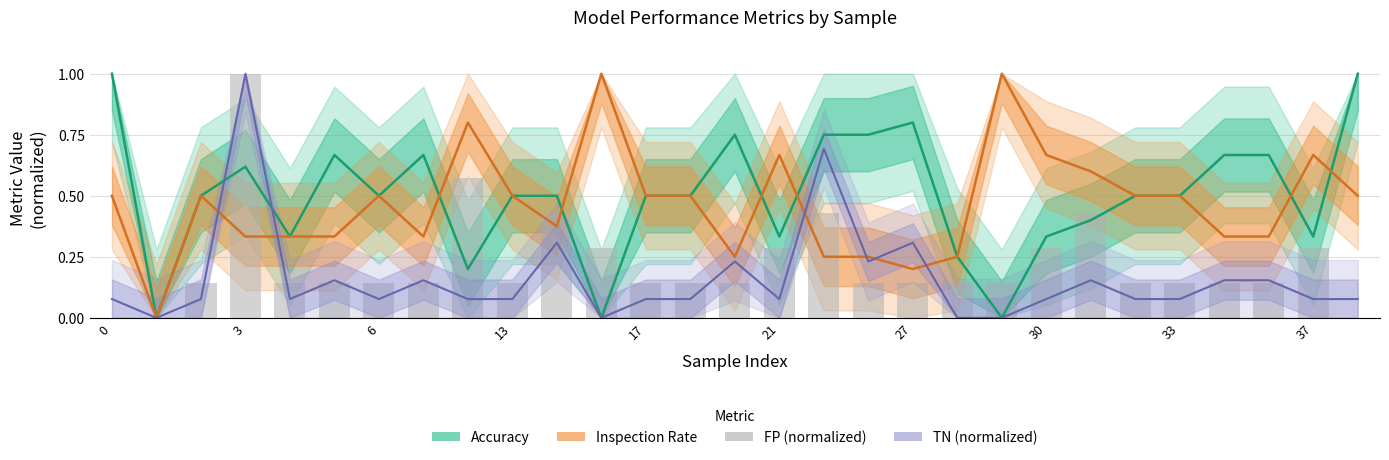

Does the chart contain stacked bars?

No